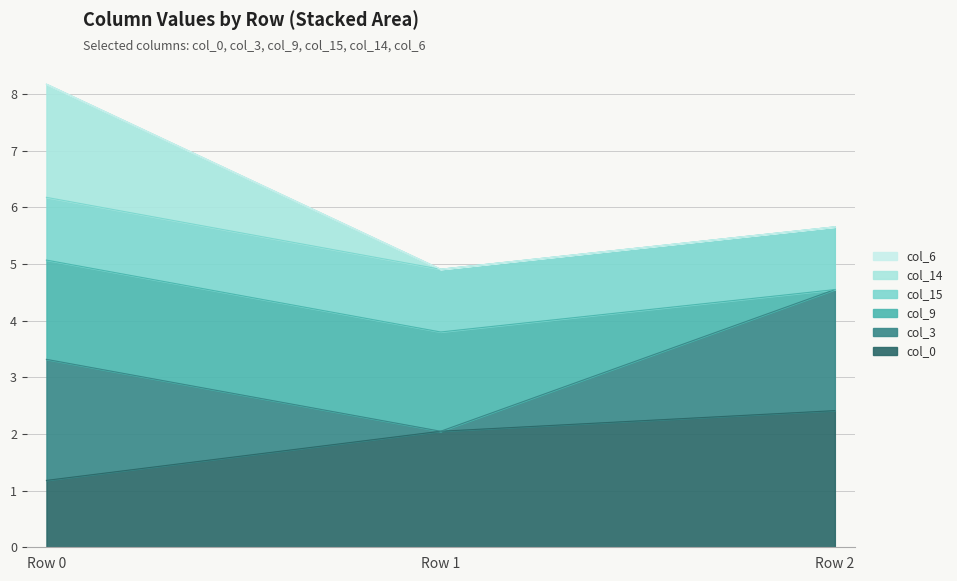

Between Row 2 and Row 0, which is larger?

Row 2